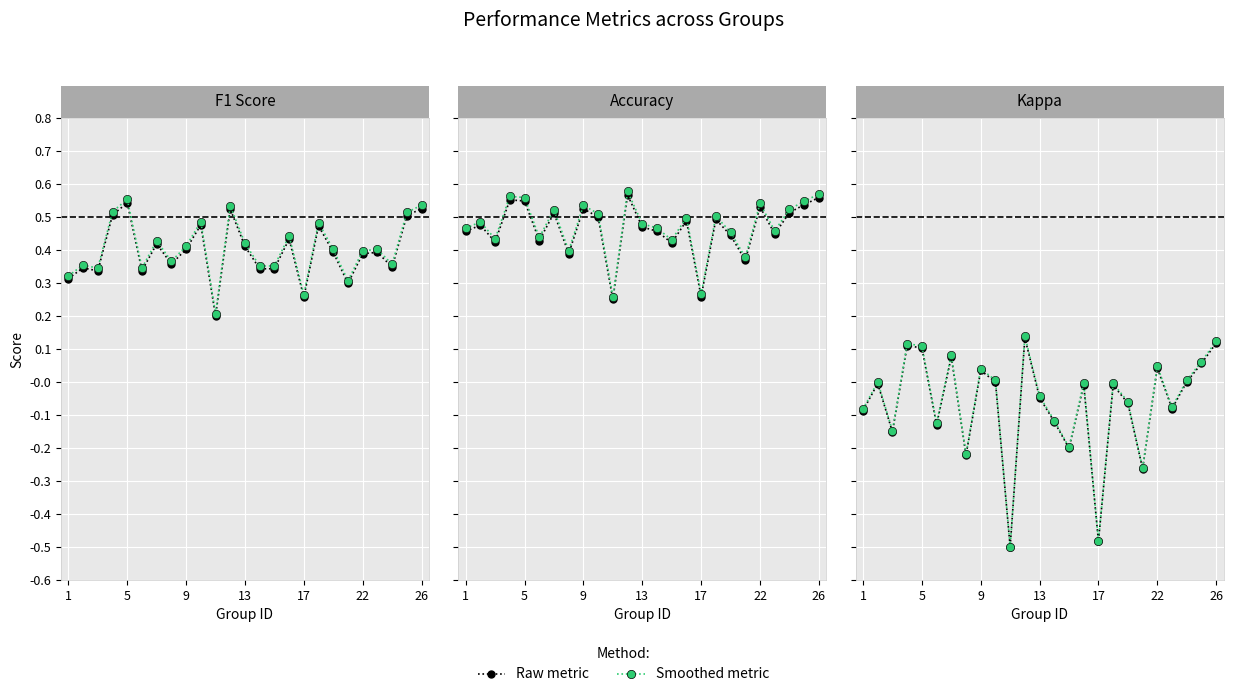

How many data points in F1 / Accuracy / Kappa are less than 0?

15